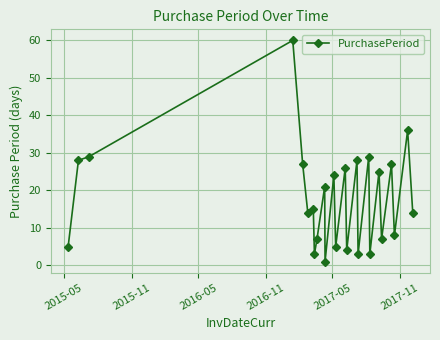

Does the chart have visible grid lines?

Yes